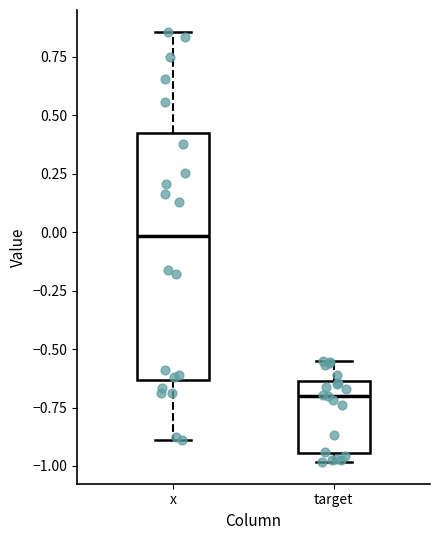

Where does the median line of the box for x sit on the y-axis? The values are not printed on the chart, so give them approximately, as read against the axis.

0.00